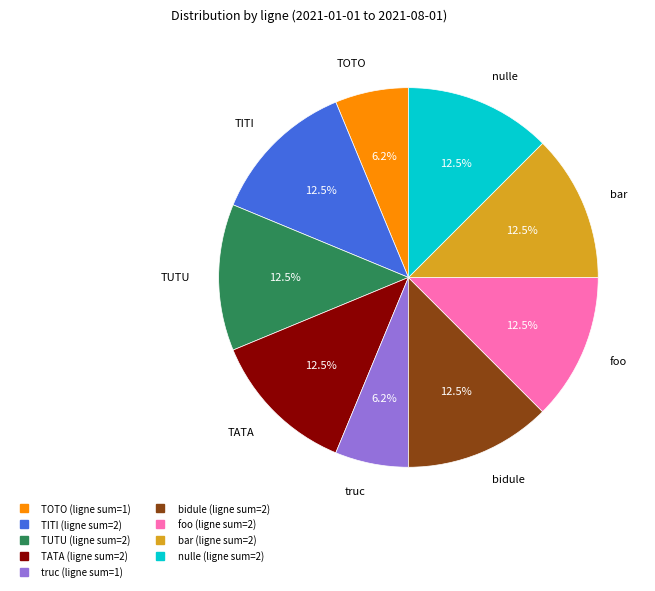

Is there any slice that represents more than half of the pie?

No